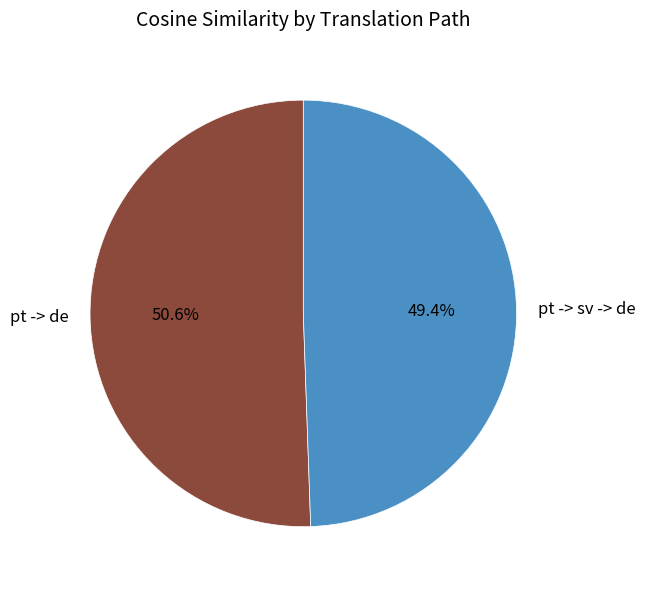

Which slice is the smallest?

pt -> sv -> de